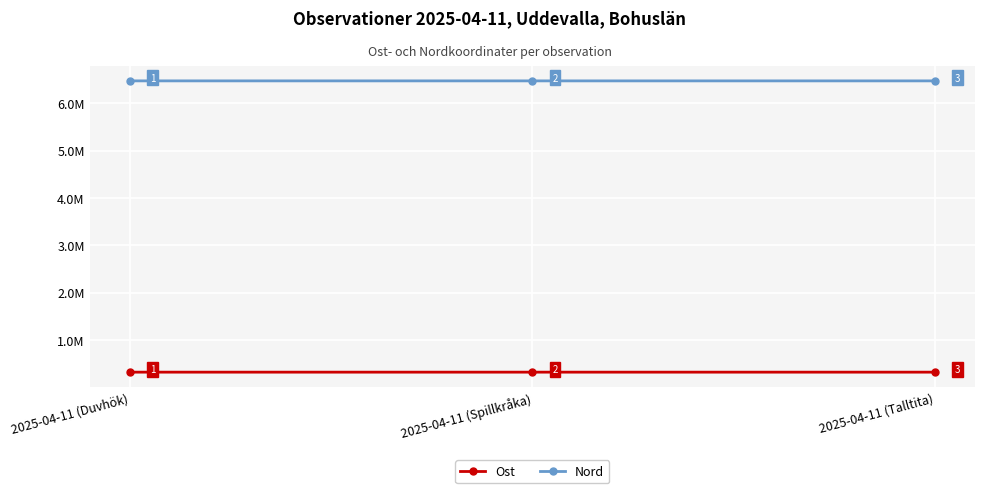

Which has a higher value, 2025-04-11 (Duvhök) or 2025-04-11 (Talltita)?

2025-04-11 (Duvhök)